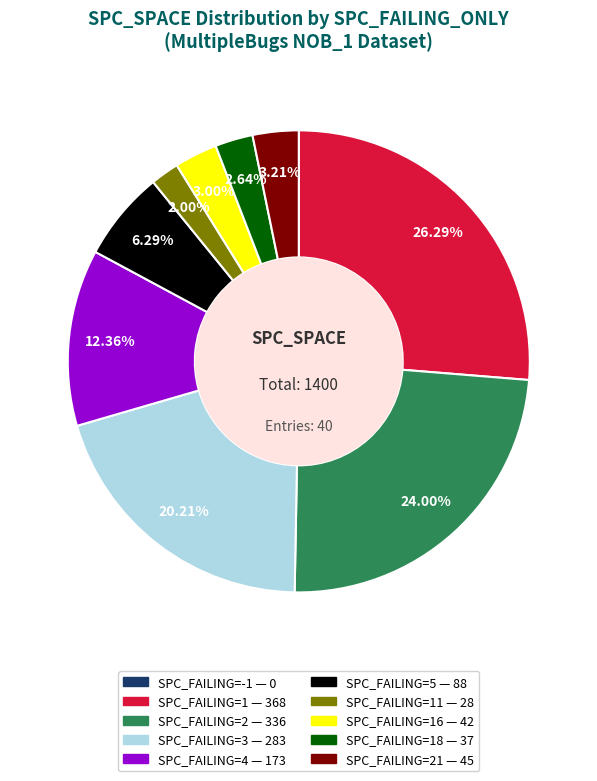

Is there a majority slice in this chart?

No